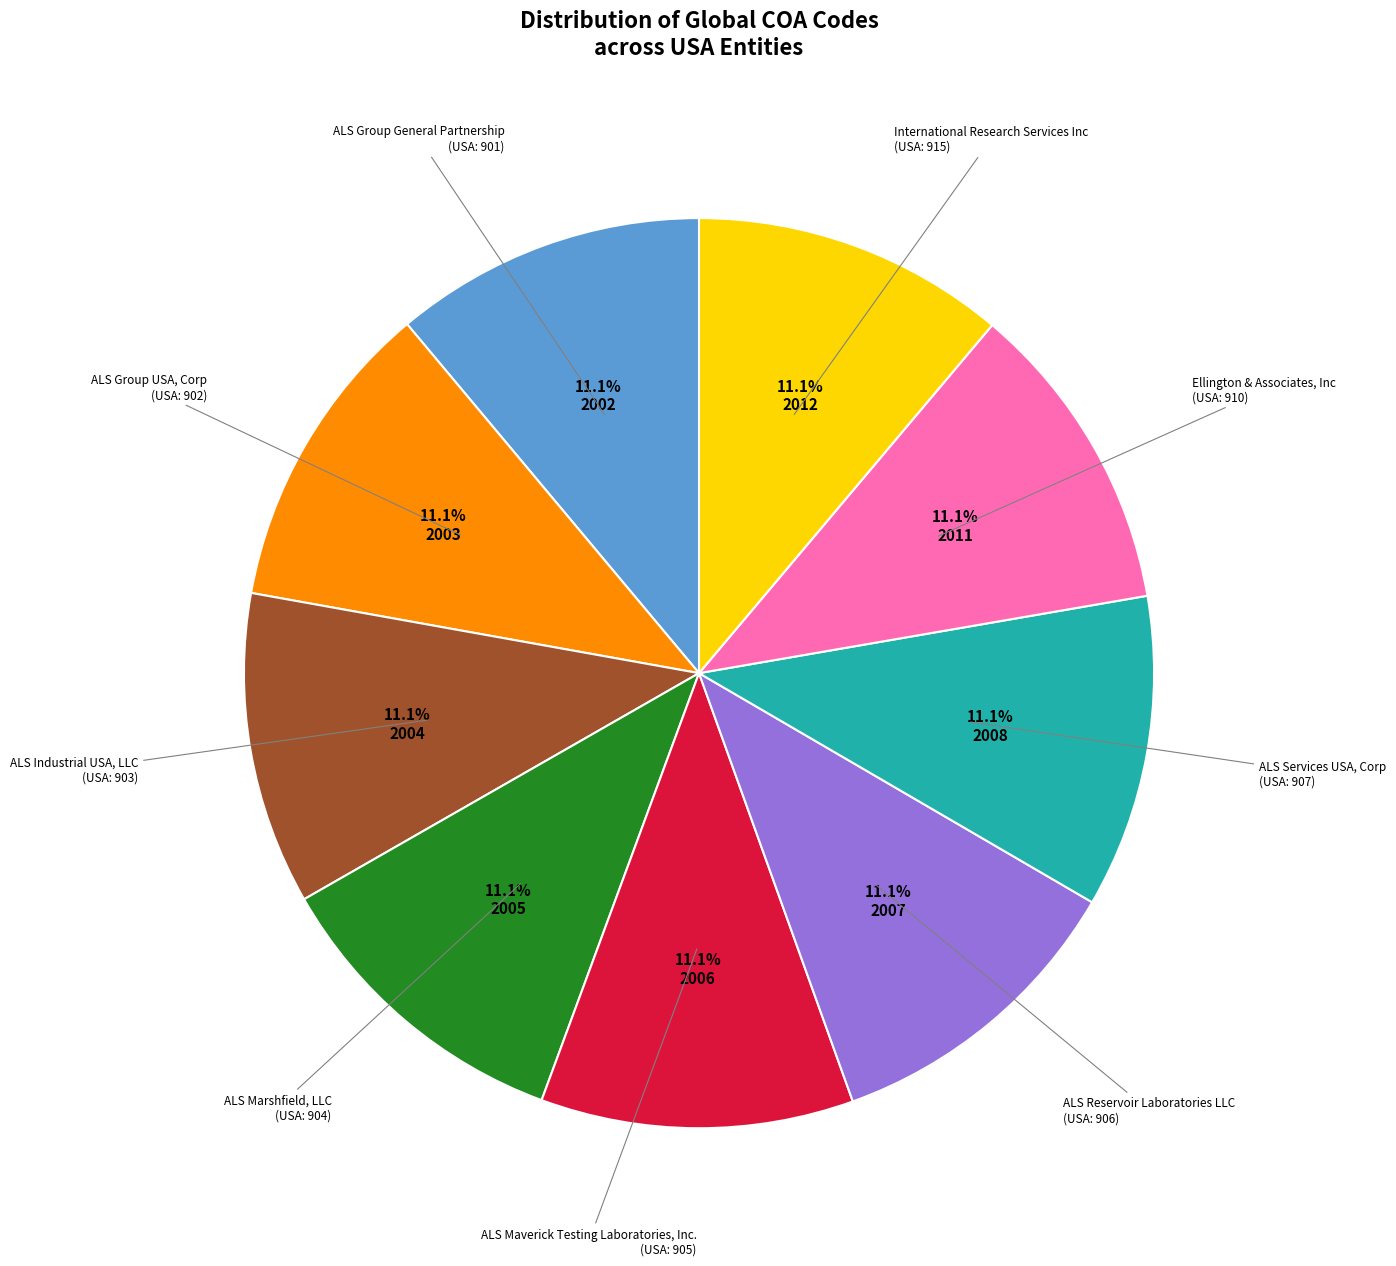

Does any single category account for the majority?

No